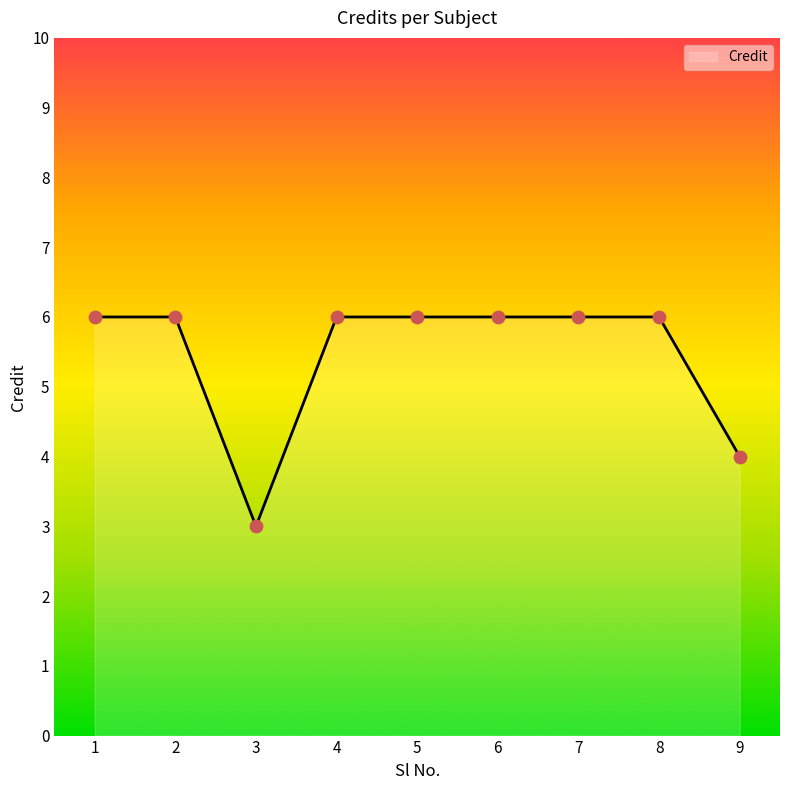

Which has a higher value, 3 or 9?

9